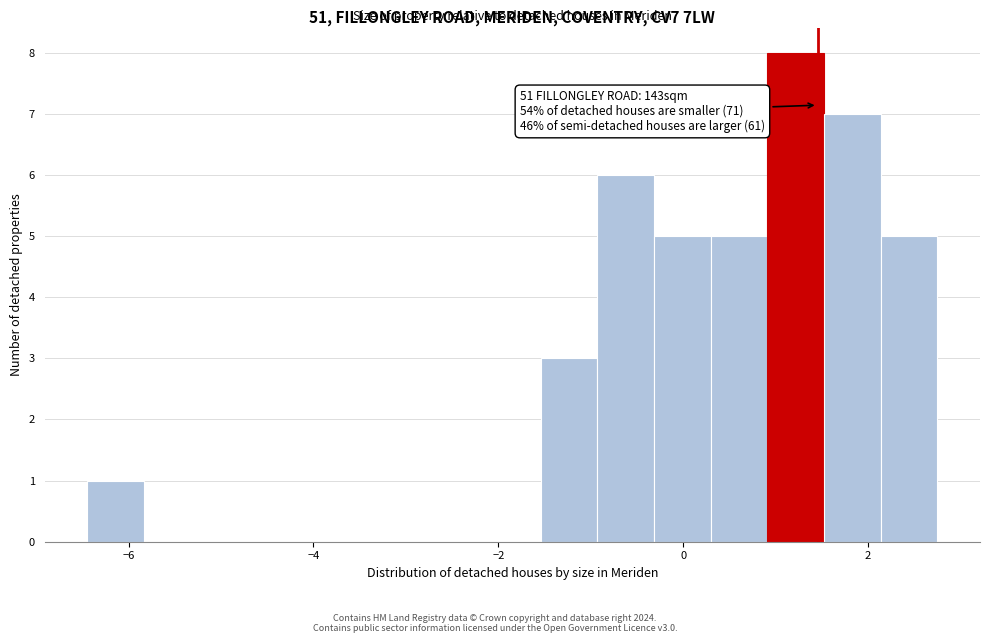

Around what value on the x-axis is the tallest bar? Give the approximate position of its centre, as read against the axis.

1.2